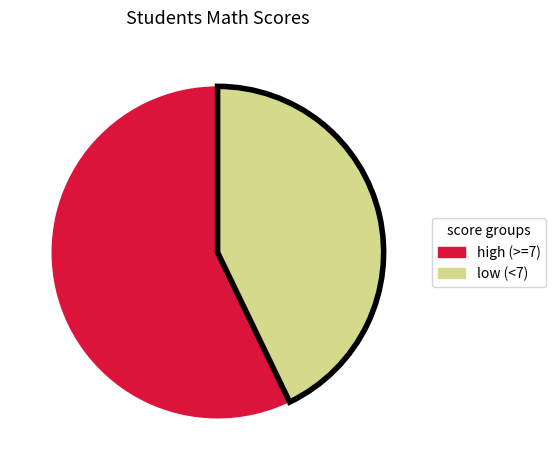

Does any single category account for the majority?

Yes